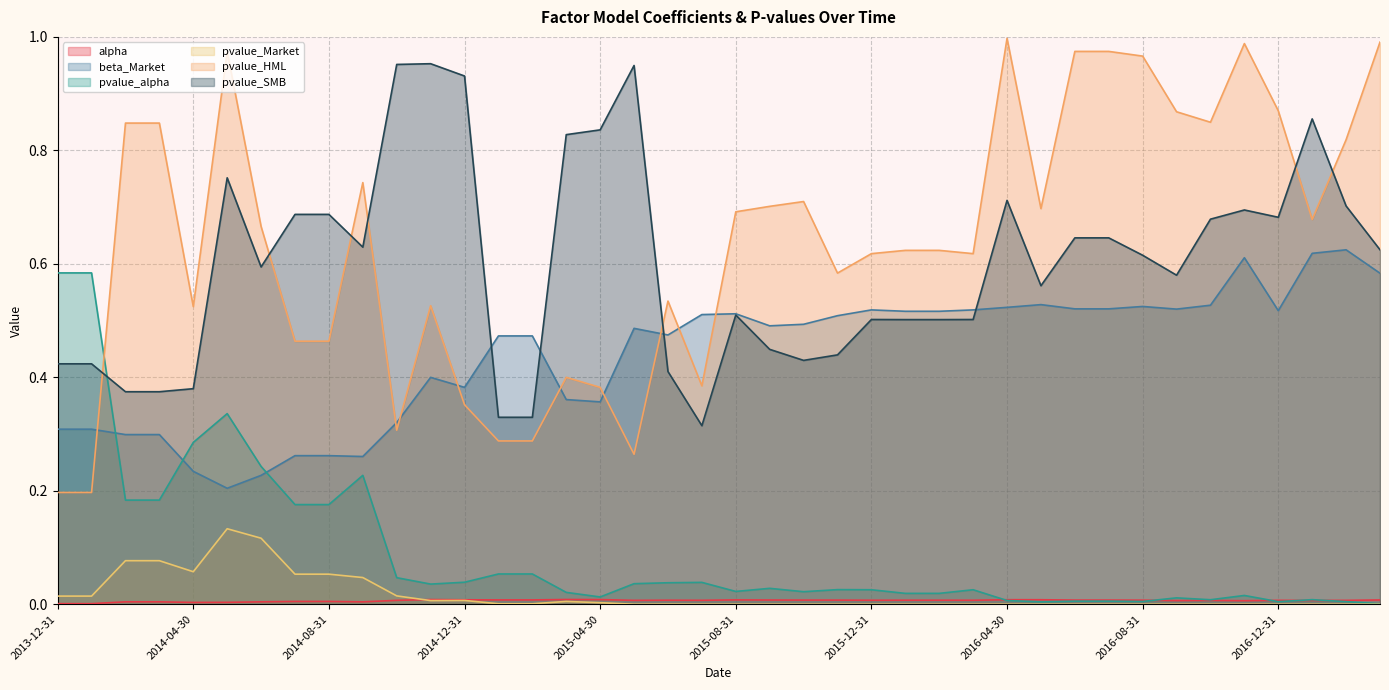

Count the alpha values in the range 0 to 1.

40